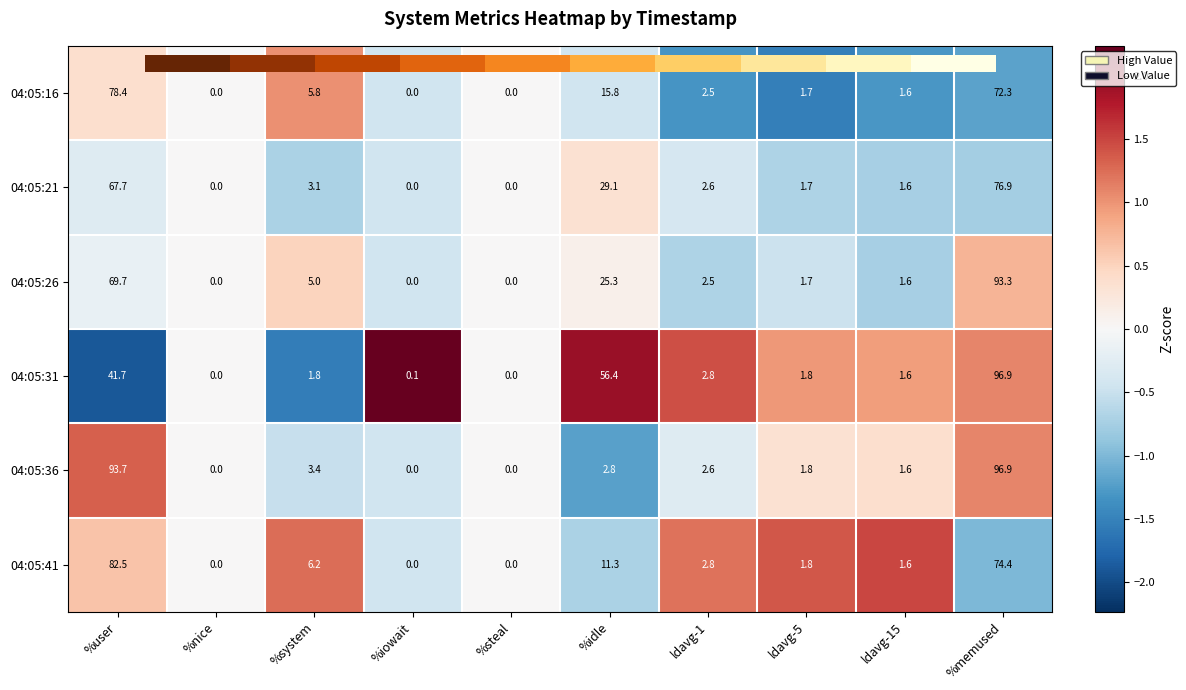

At which label does 04:05:31 reach its peak?

%memused